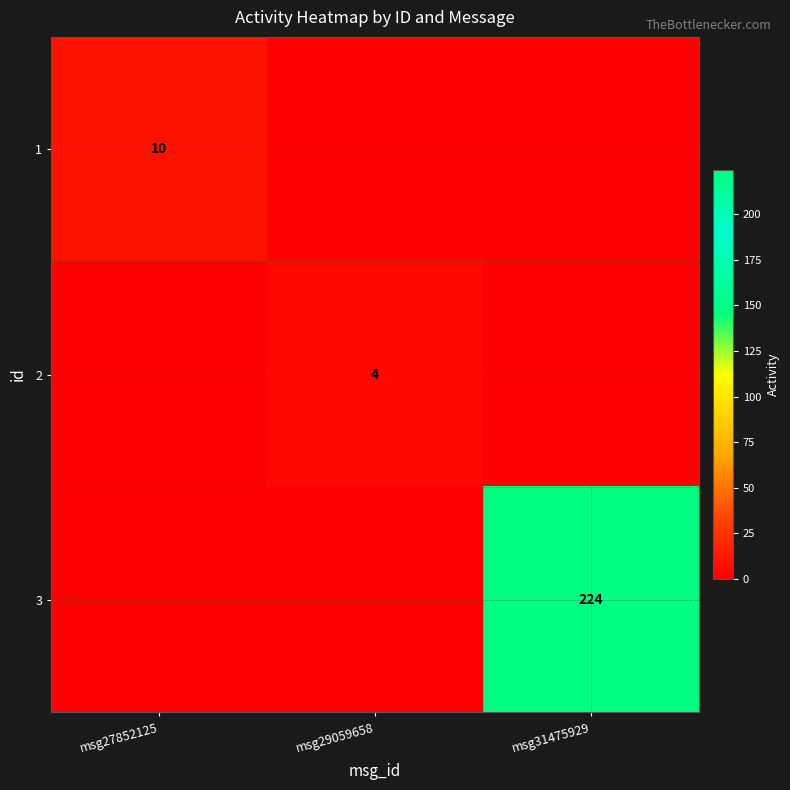

The 2 series shows 1 at msg29059658. True or false?

False